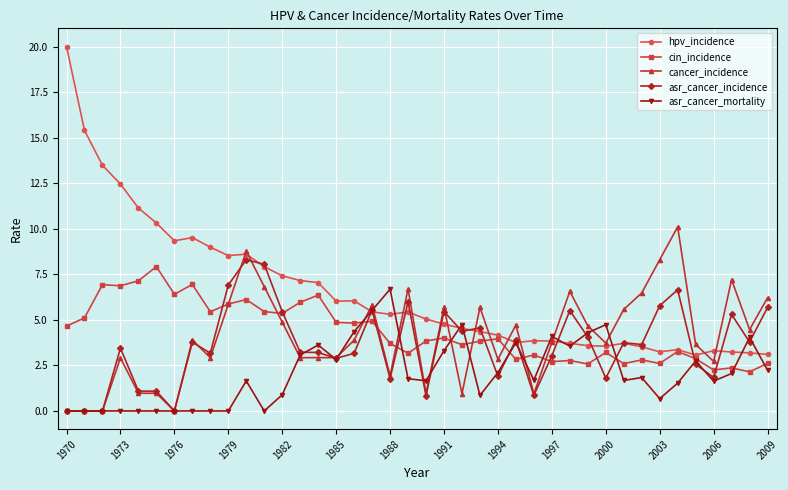

True or false: hpv_incidence has more than 2 points higher than both neighbors.

True